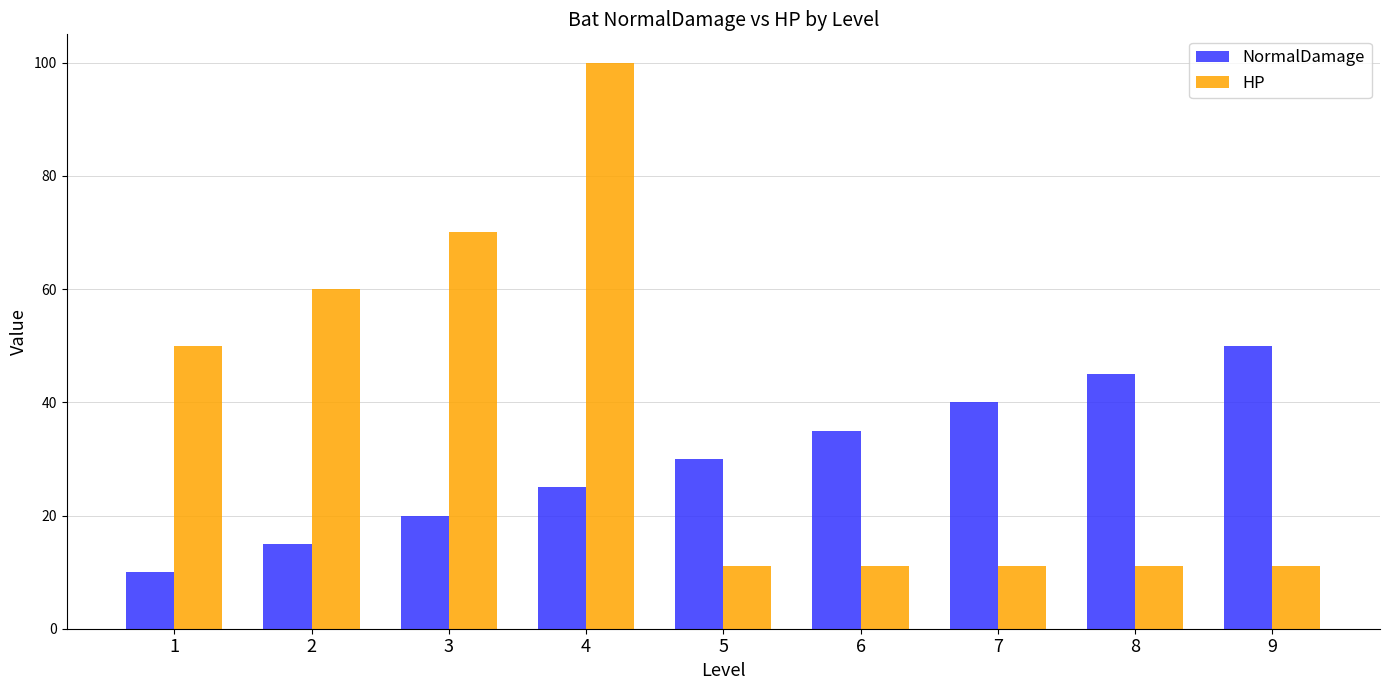

What are all the series names shown in the legend?

NormalDamage, HP